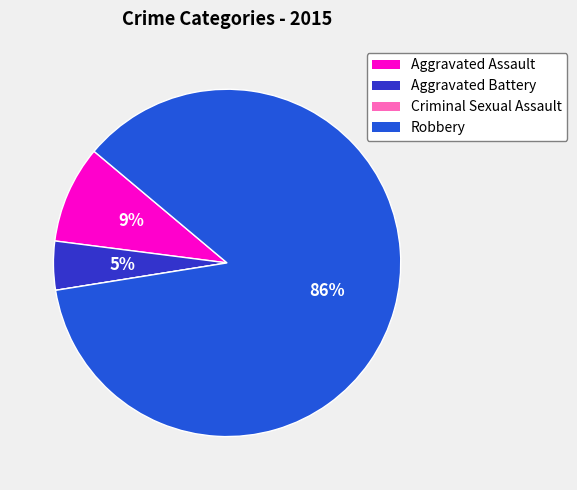

Which has a higher value, Aggravated Assault or Robbery?

Robbery